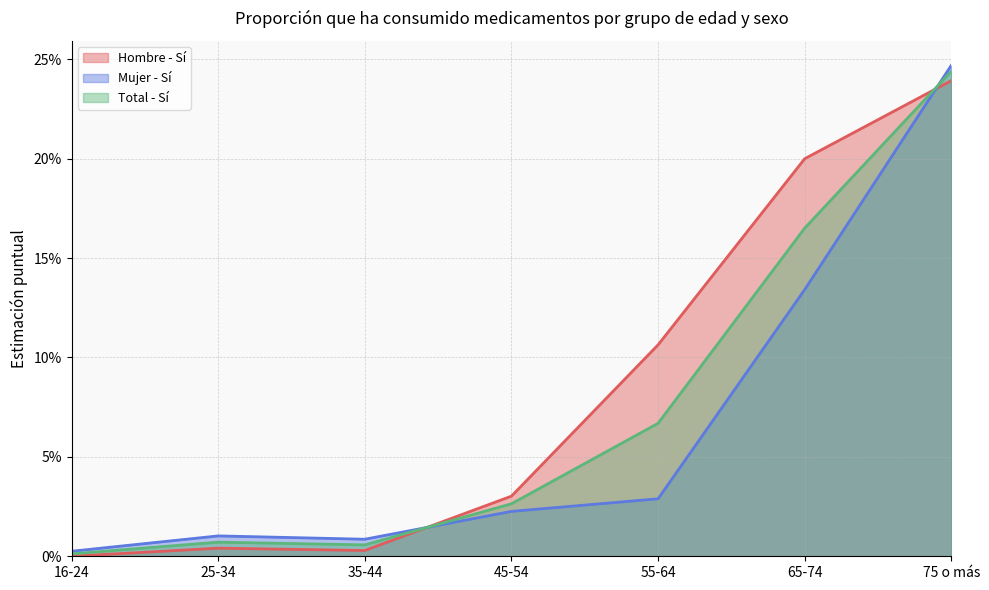

Reading left to right, transcribe all the data shown in this chart.

Hombre - Sí: 0.0	0.0	0.0	0.0	0.1	0.2	0.2
Mujer - Sí: 0.0	0.0	0.0	0.0	0.0	0.1	0.2
Total - Sí: 0.0	0.0	0.0	0.0	0.1	0.2	0.2